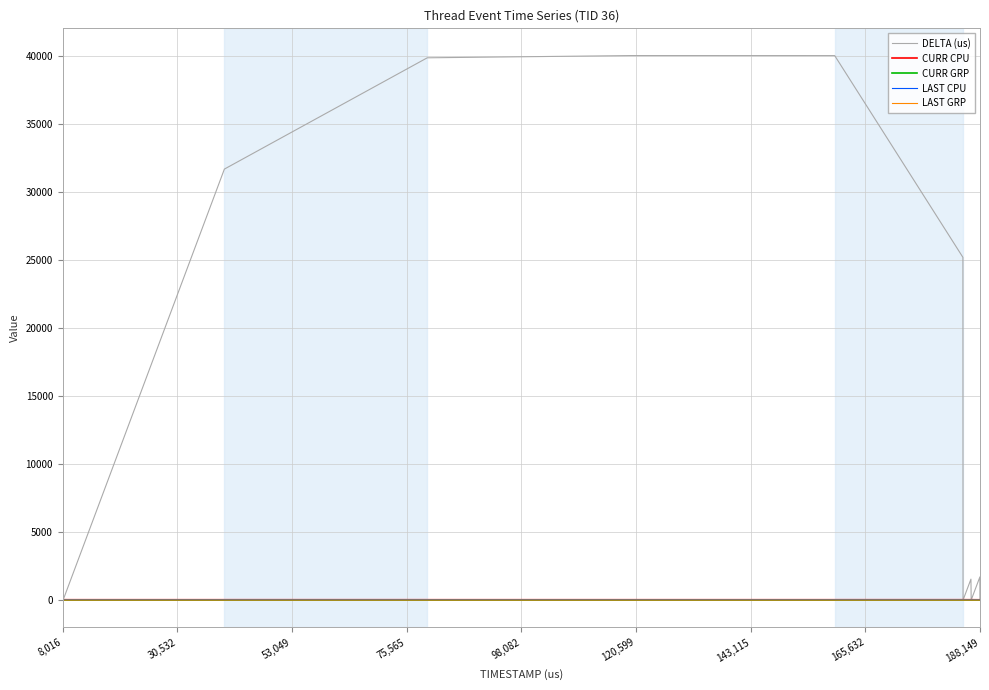

Which series has the largest range (max minus min)?

DELTA (us)